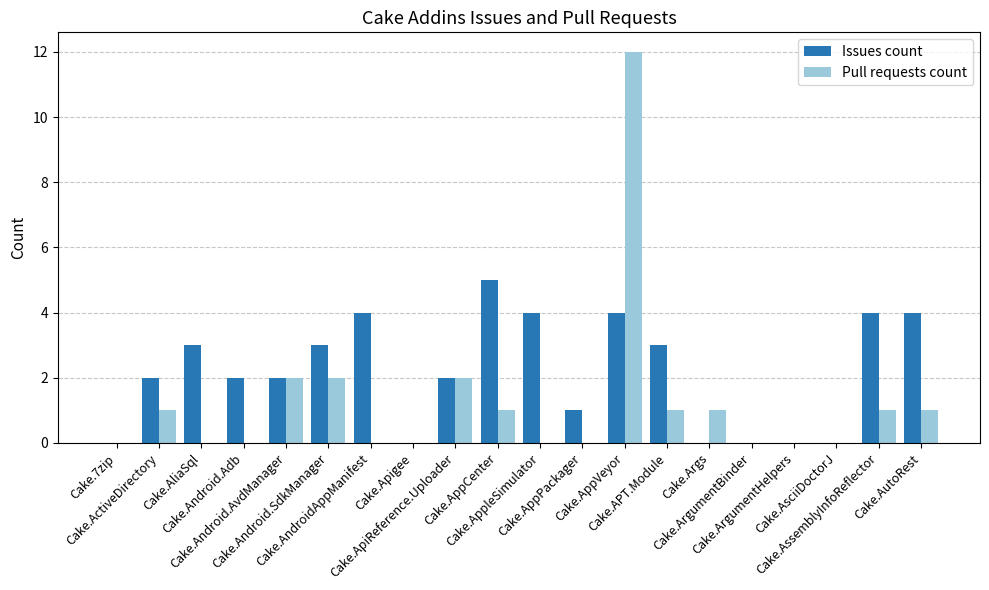

Reading right to left, transcribe all the data shown in this chart.

Issues count: Cake.AutoRest=4	Cake.AssemblyInfoReflector=4	Cake.AsciiDoctorJ=0	Cake.ArgumentHelpers=0	Cake.ArgumentBinder=0	Cake.Args=0	Cake.APT.Module=3	Cake.AppVeyor=4	Cake.AppPackager=1	Cake.AppleSimulator=4	Cake.AppCenter=5	Cake.ApiReference.Uploader=2	Cake.Apigee=0	Cake.AndroidAppManifest=4	Cake.Android.SdkManager=3	Cake.Android.AvdManager=2	Cake.Android.Adb=2	Cake.AliaSql=3	Cake.ActiveDirectory=2	Cake.7zip=0
Pull requests count: Cake.AutoRest=1	Cake.AssemblyInfoReflector=1	Cake.AsciiDoctorJ=0	Cake.ArgumentHelpers=0	Cake.ArgumentBinder=0	Cake.Args=1	Cake.APT.Module=1	Cake.AppVeyor=12	Cake.AppPackager=0	Cake.AppleSimulator=0	Cake.AppCenter=1	Cake.ApiReference.Uploader=2	Cake.Apigee=0	Cake.AndroidAppManifest=0	Cake.Android.SdkManager=2	Cake.Android.AvdManager=2	Cake.Android.Adb=0	Cake.AliaSql=0	Cake.ActiveDirectory=1	Cake.7zip=0